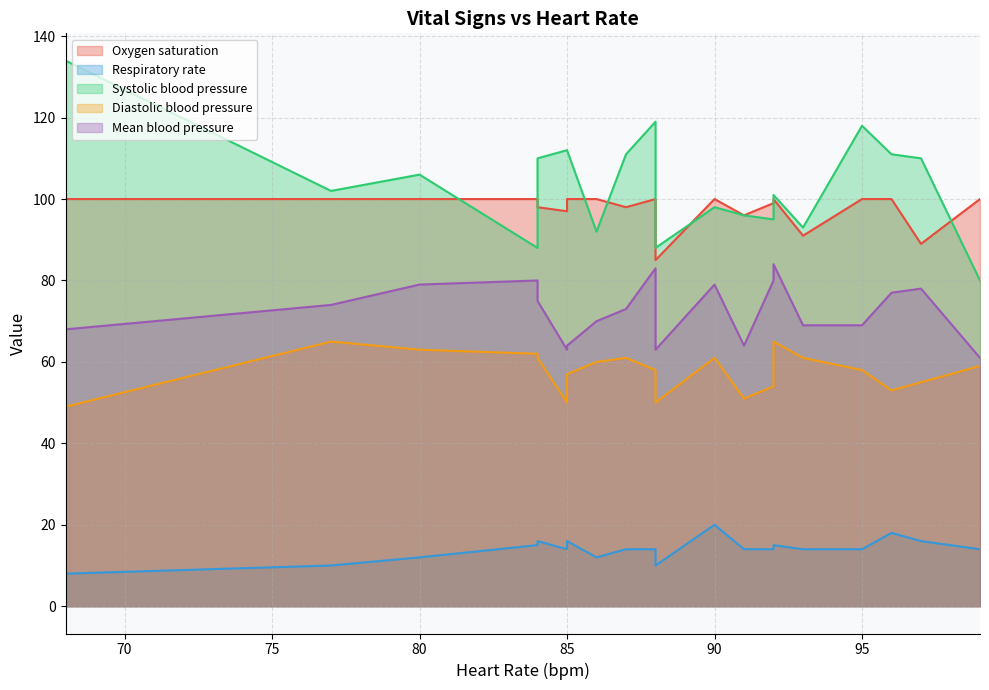

What is the sum of the Systolic blood pressure values at 4 and 10?

181